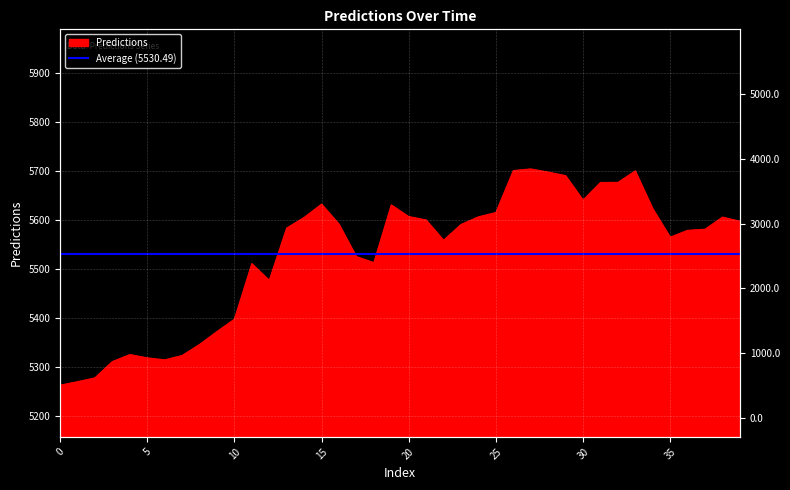

List the labels in order of value, largest first.

27, 26, 33, 28, 29, 32, 31, 30, 15, 19, 34, 25, 20, 24, 38, 14, 21, 39, 16, 23, 13, 37, 36, 35, 22, 17, 18, 11, 12, 10, 9, 8, 4, 7, 5, 6, 3, 2, 1, 0